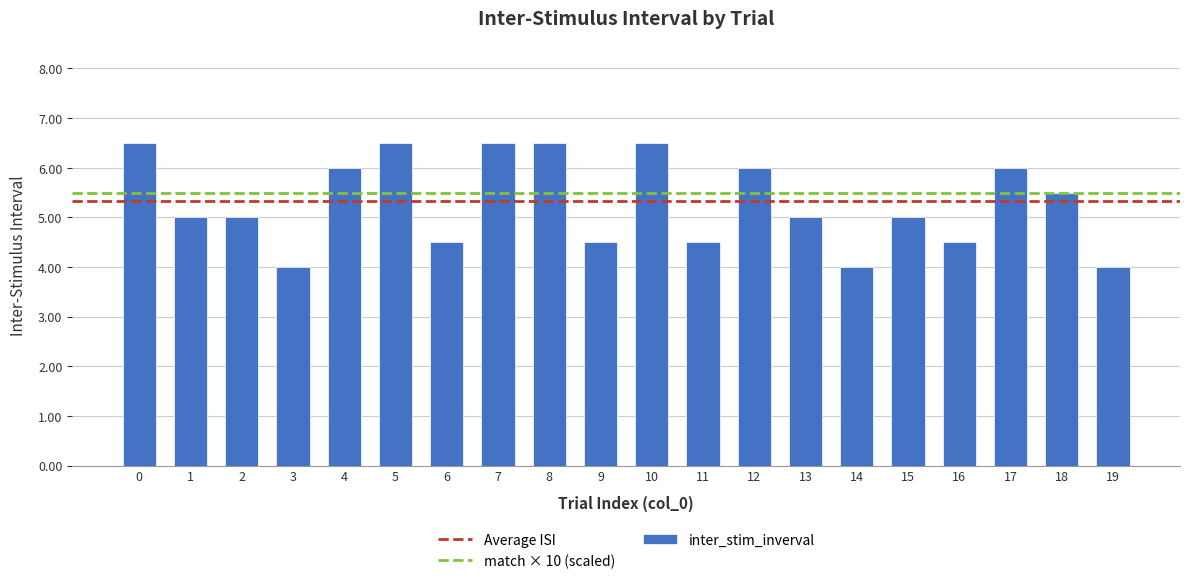

Reading right to left, extract all data points from this chart.

19=4.0	18=5.5	17=6.0	16=4.5	15=5.0	14=4.0	13=5.0	12=6.0	11=4.5	10=6.5	9=4.5	8=6.5	7=6.5	6=4.5	5=6.5	4=6.0	3=4.0	2=5.0	1=5.0	0=6.5